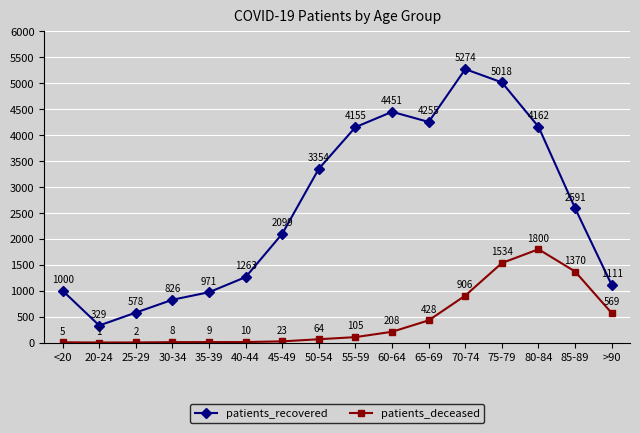

True or false: patients_recovered has a value of 578 at 25-29.

True